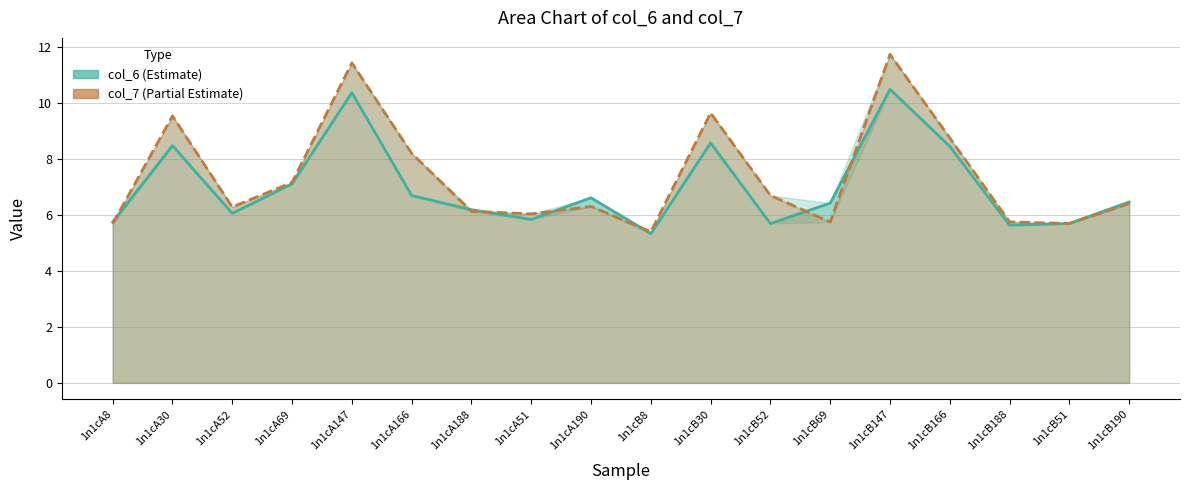

At which category is the sum across all series the highest?

1n1cB147